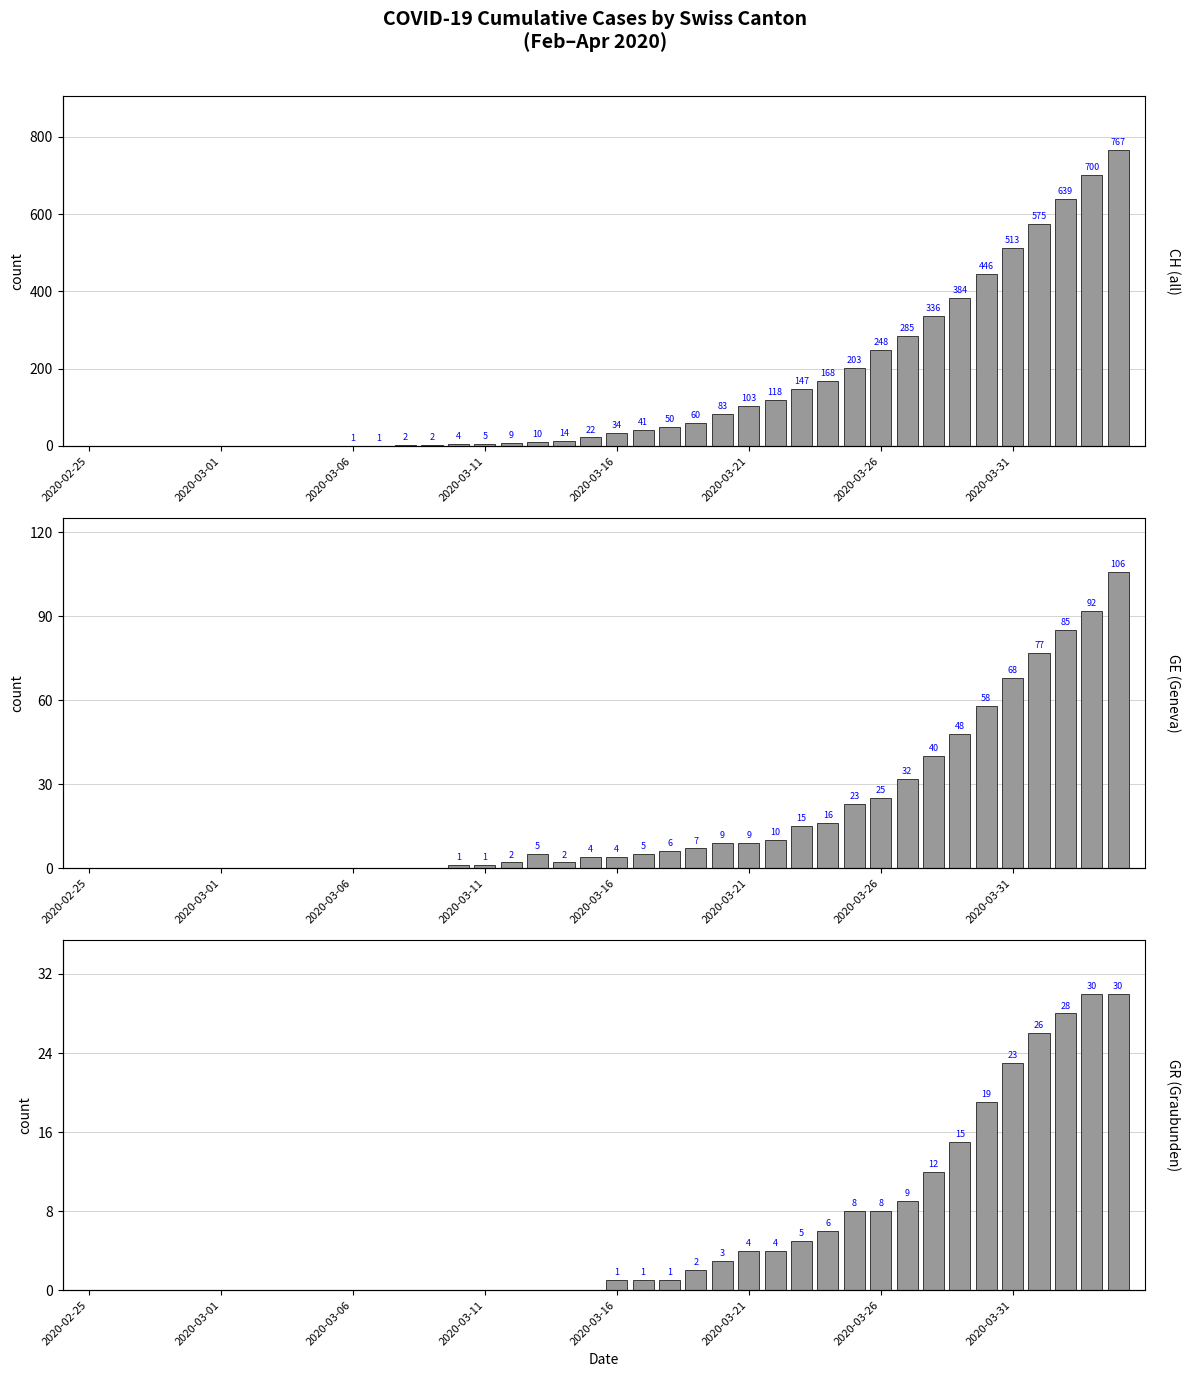

How many series are shown in this chart?

3